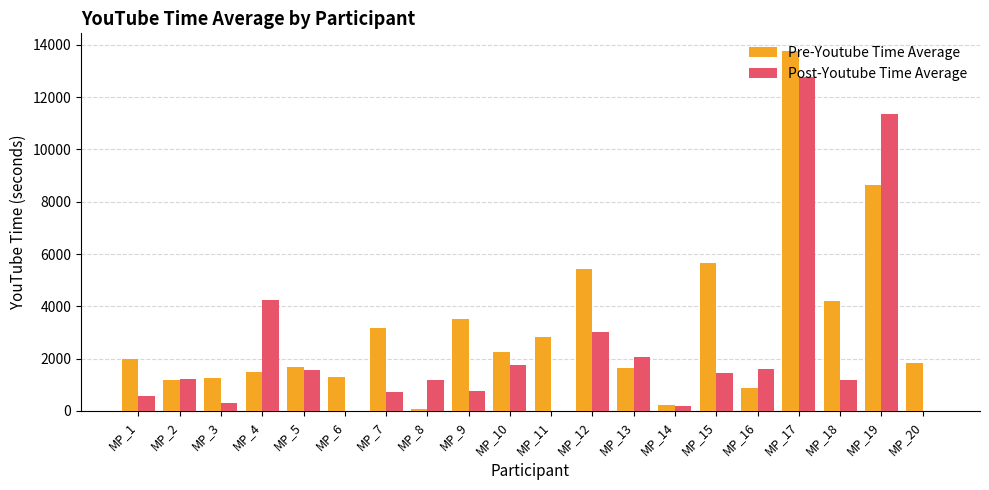

The Post-Youtube Time Average series shows 1005.5 at MP_5. True or false?

False